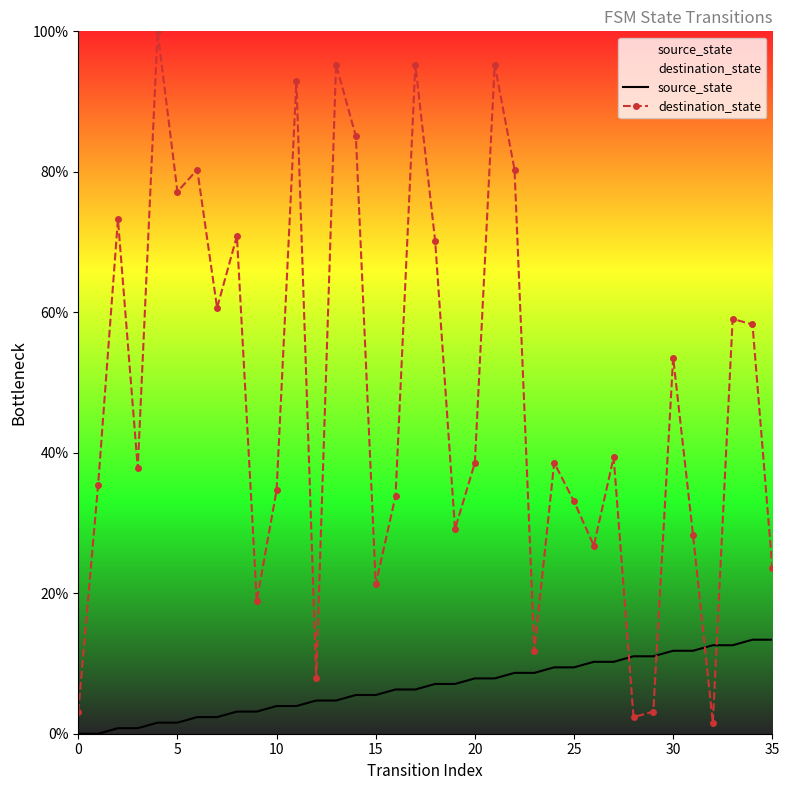

How many values in the destination_state series are below 38?

17